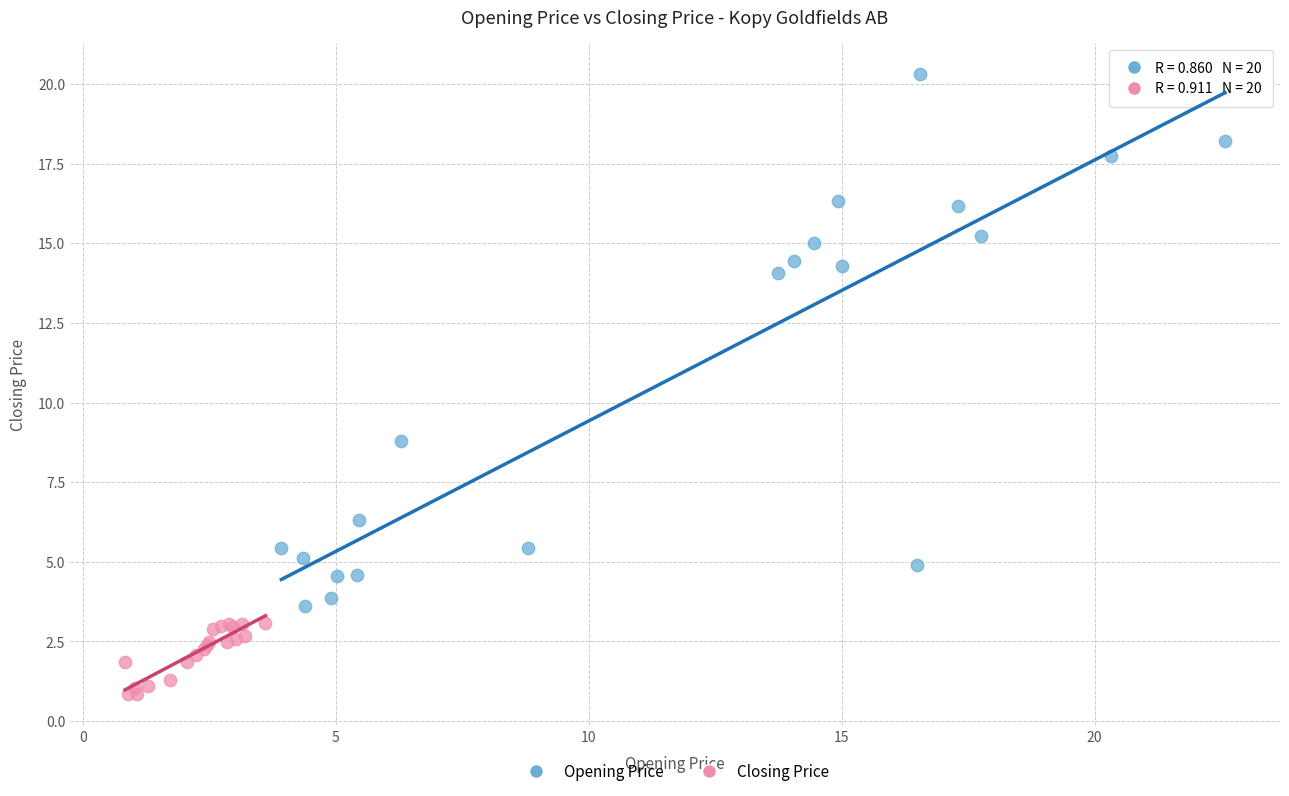

Which series contains the highest Y value?

Opening Price